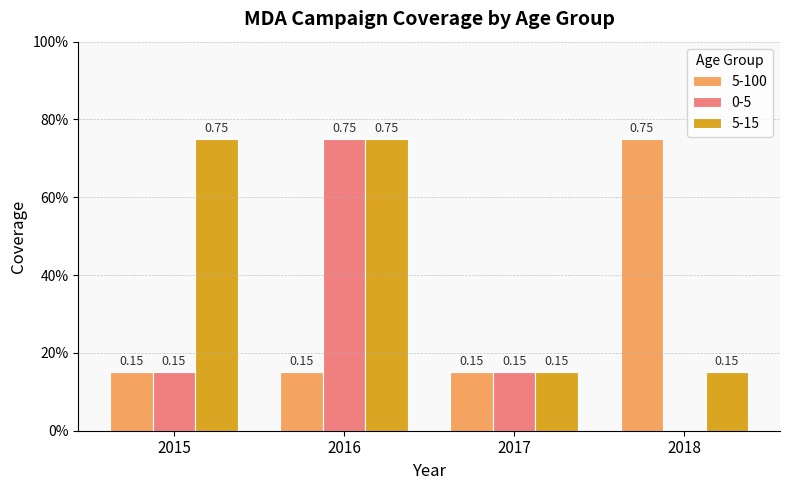

What is the lowest value of the 5-15 series?

0.1